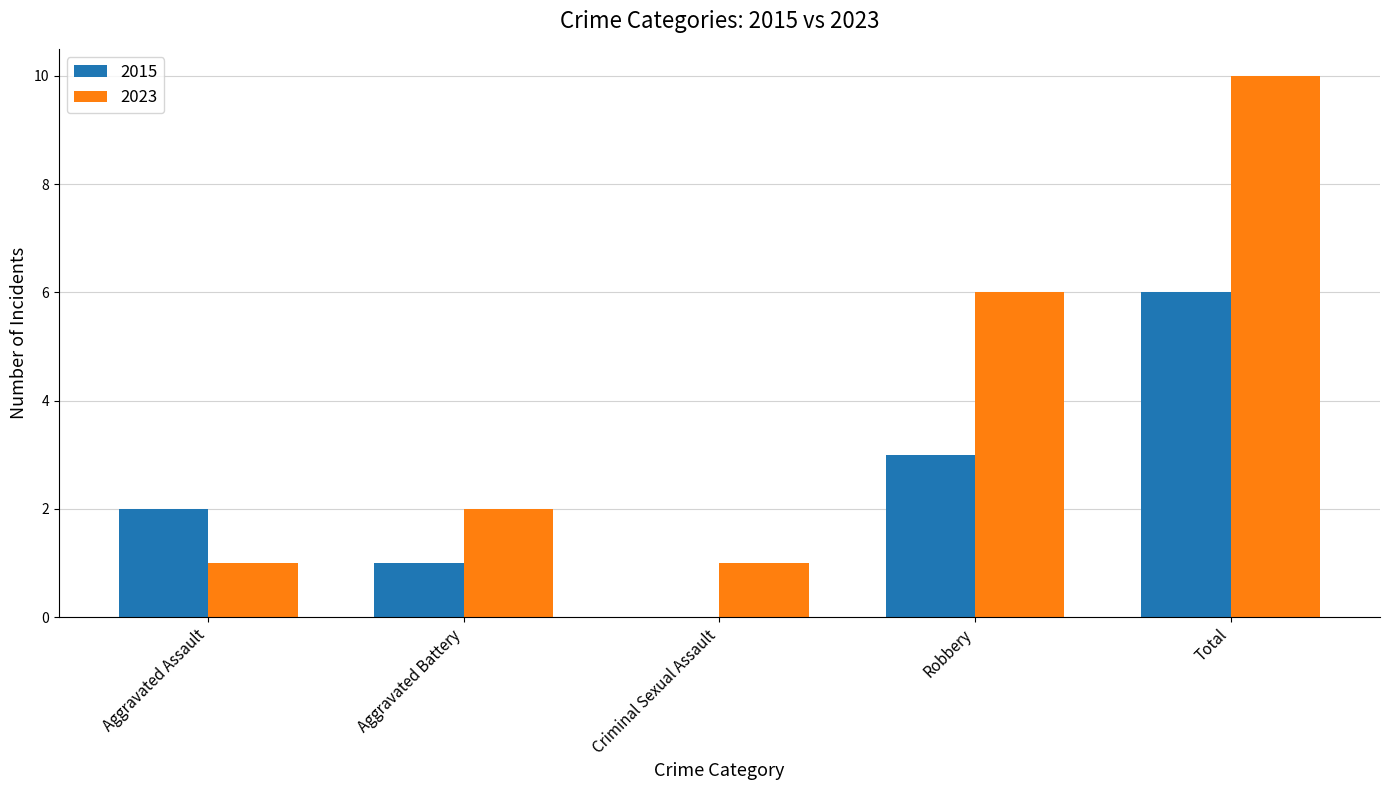

Between Aggravated Assault and Criminal Sexual Assault, which series saw the biggest shift?

2015